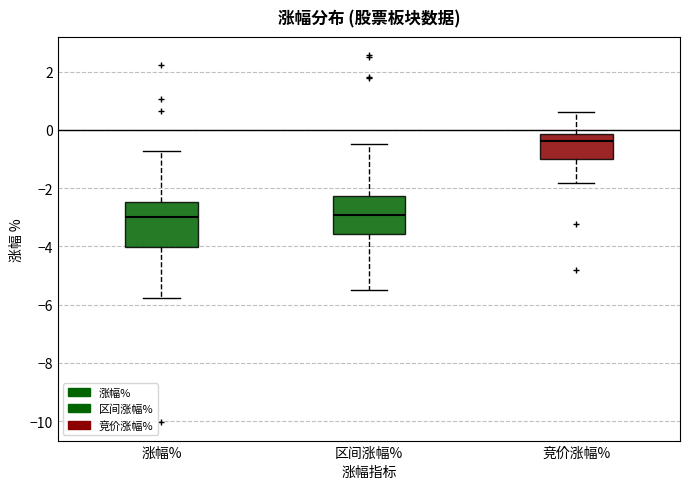

Comparing the boxes themselves (not the whiskers), which one is the tallest?

涨幅%